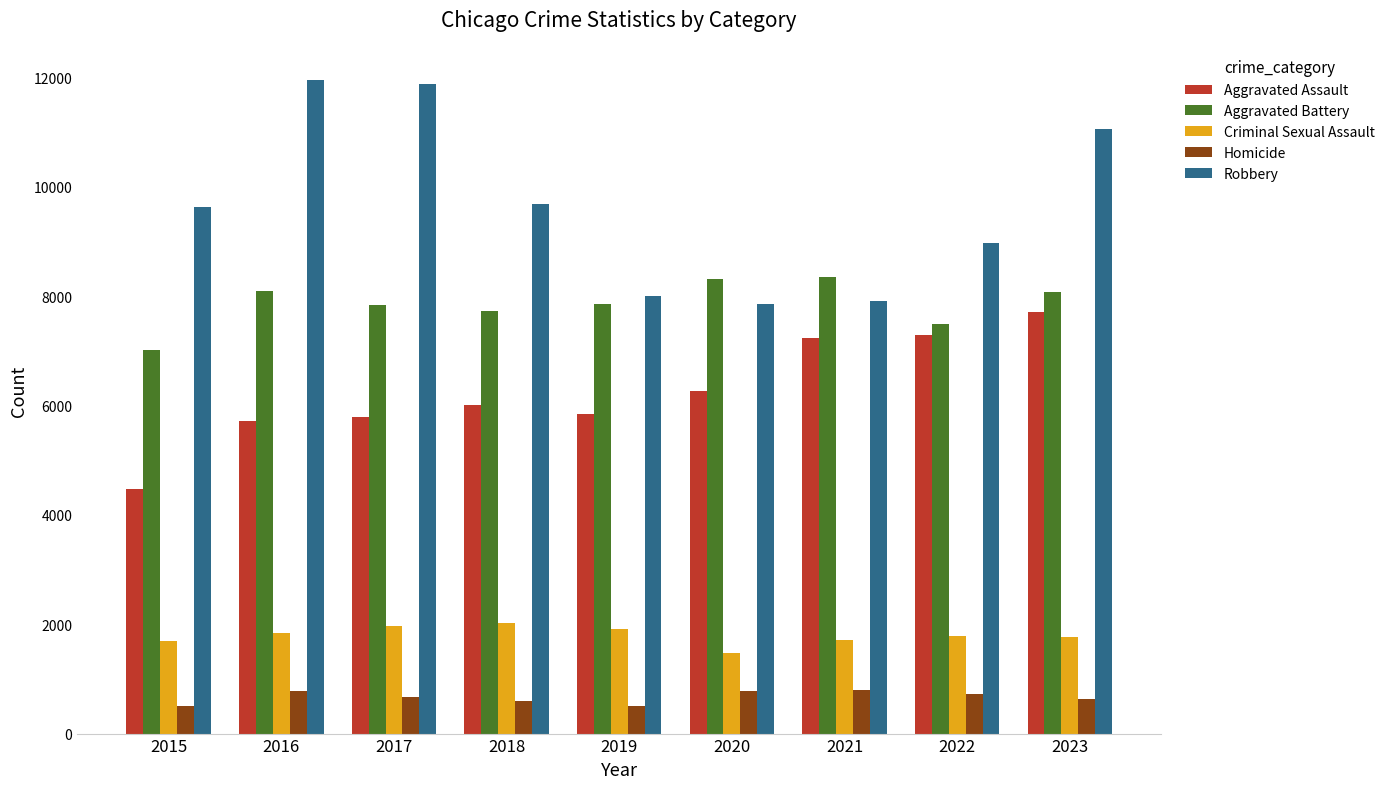

What is the maximum value shown in the chart?

11960